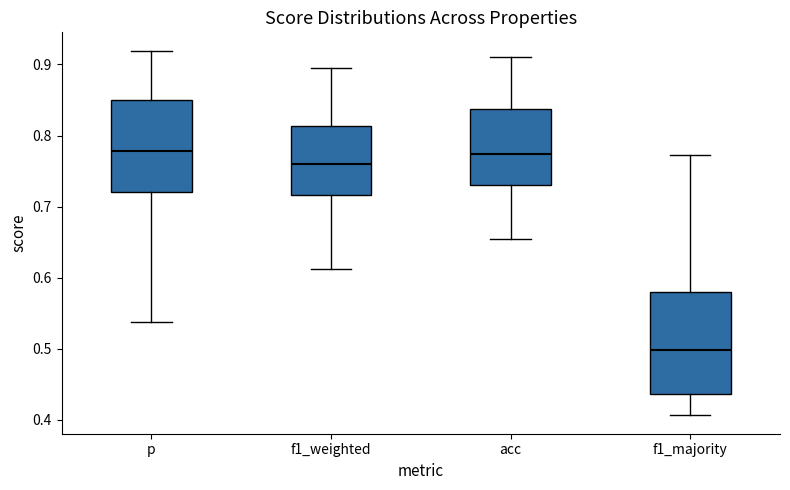

Reading left to right, read every box against the y-axis: the position of its median line, the range the box covers, and the ends of its whiskers. The values are not printed on the chart, so give them approximately, as read against the axis.

p: median 0.78, box 0.72 to 0.85, whiskers 0.54 to 0.92
f1_weighted: median 0.76, box 0.72 to 0.81, whiskers 0.61 to 0.90
acc: median 0.77, box 0.73 to 0.84, whiskers 0.66 to 0.91
f1_majority: median 0.50, box 0.44 to 0.58, whiskers 0.41 to 0.77